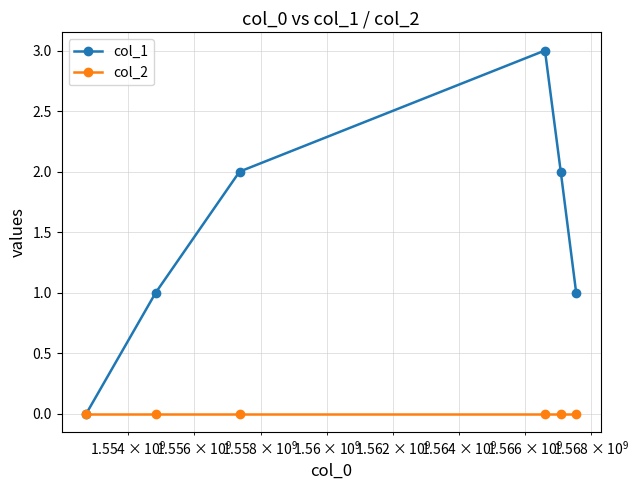

Which series has the widest spread of values?

col_1